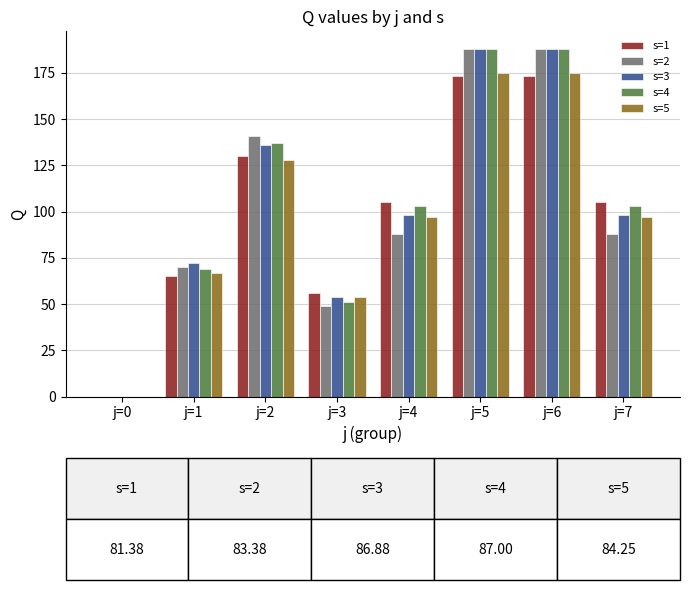

Is it true that s=5 equals 0 at j=0?

True